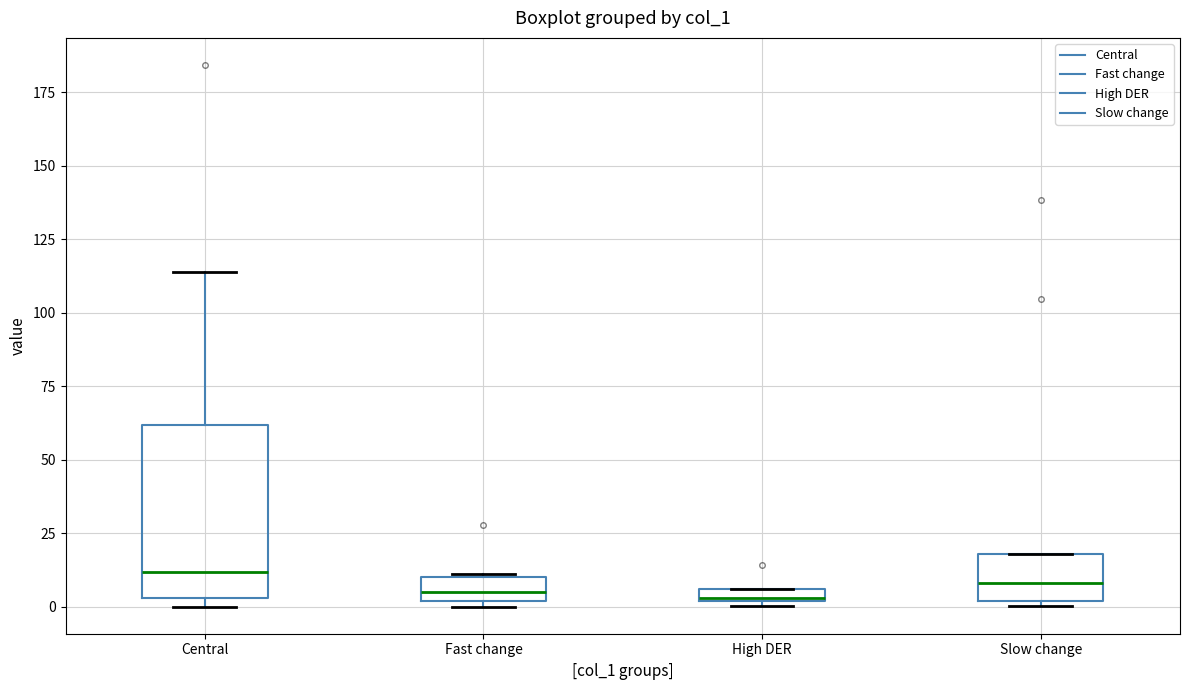

Comparing the boxes themselves (not the whiskers), which one is the tallest?

Central